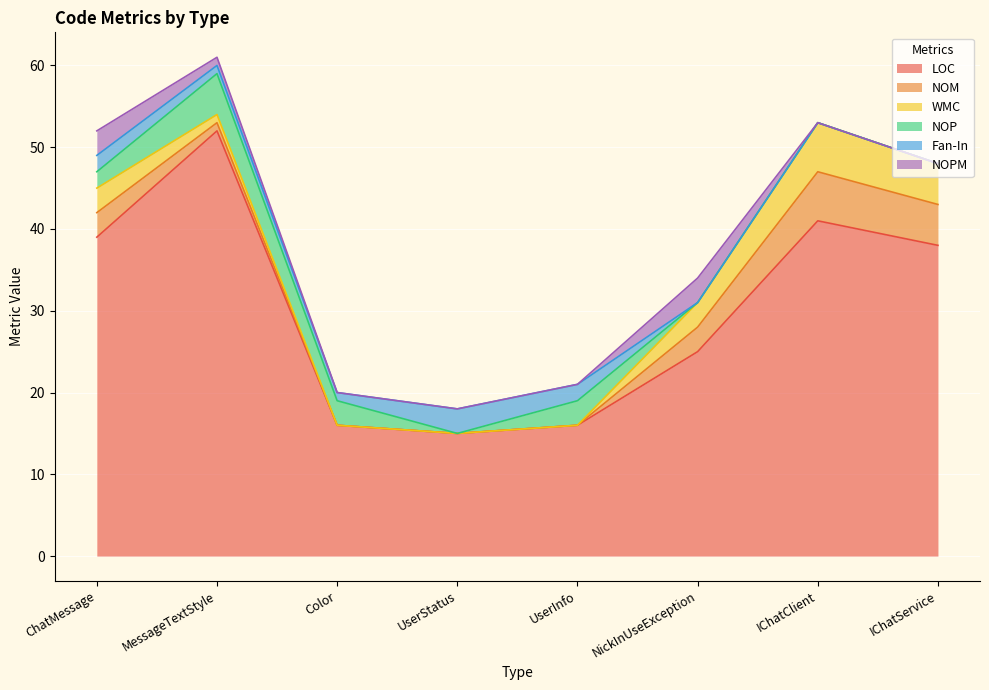

True or false: NOP has a value of 0 at NickInUseException.

True